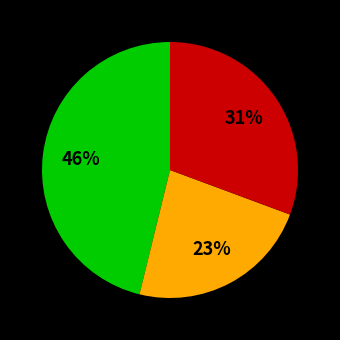

Does any single category account for the majority?

No